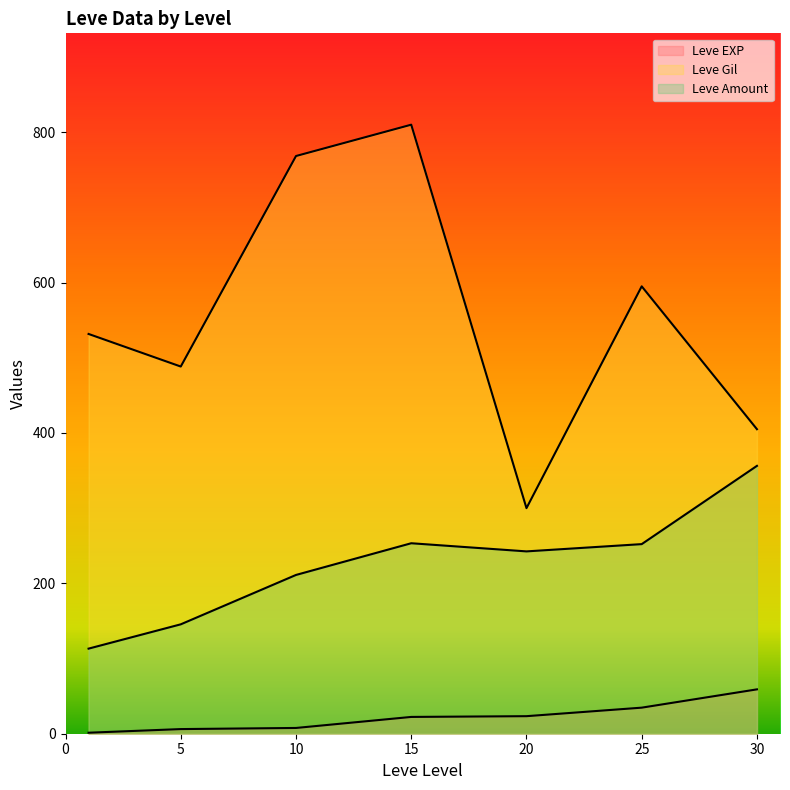

Rank the series by their average value, from highest to lowest.

Leve Gil, Leve Amount, Leve EXP